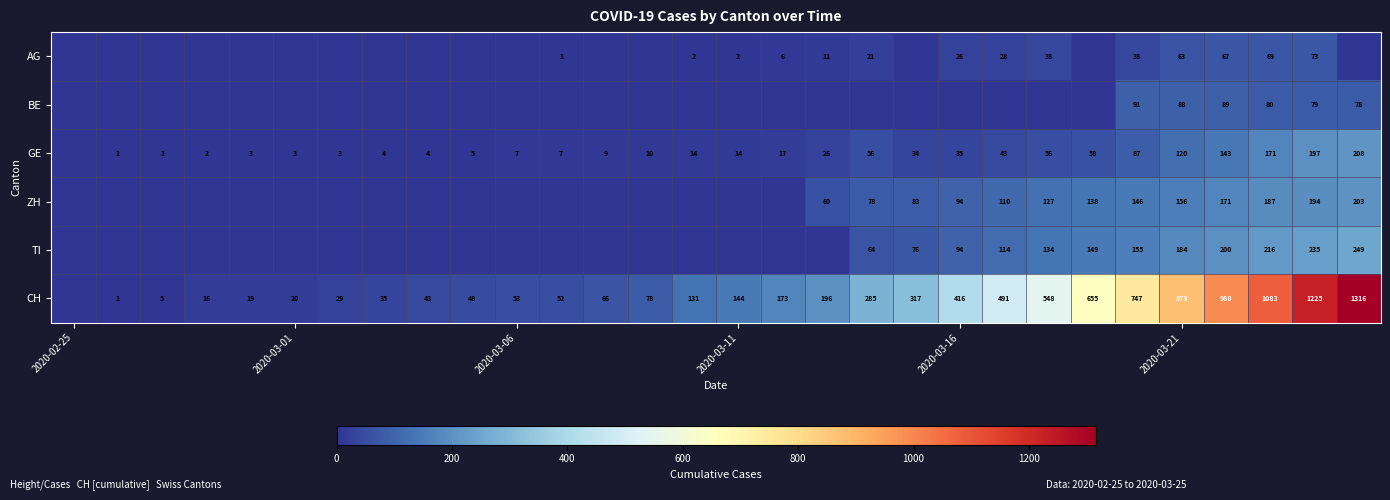

Between 17 and 22, which is larger?

22